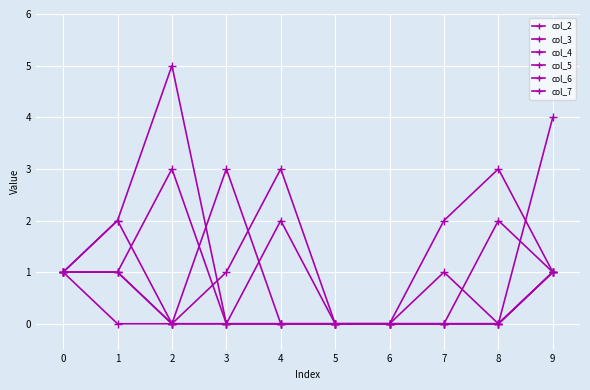

What is the difference between the maximum and minimum values in the col_5 series?

4